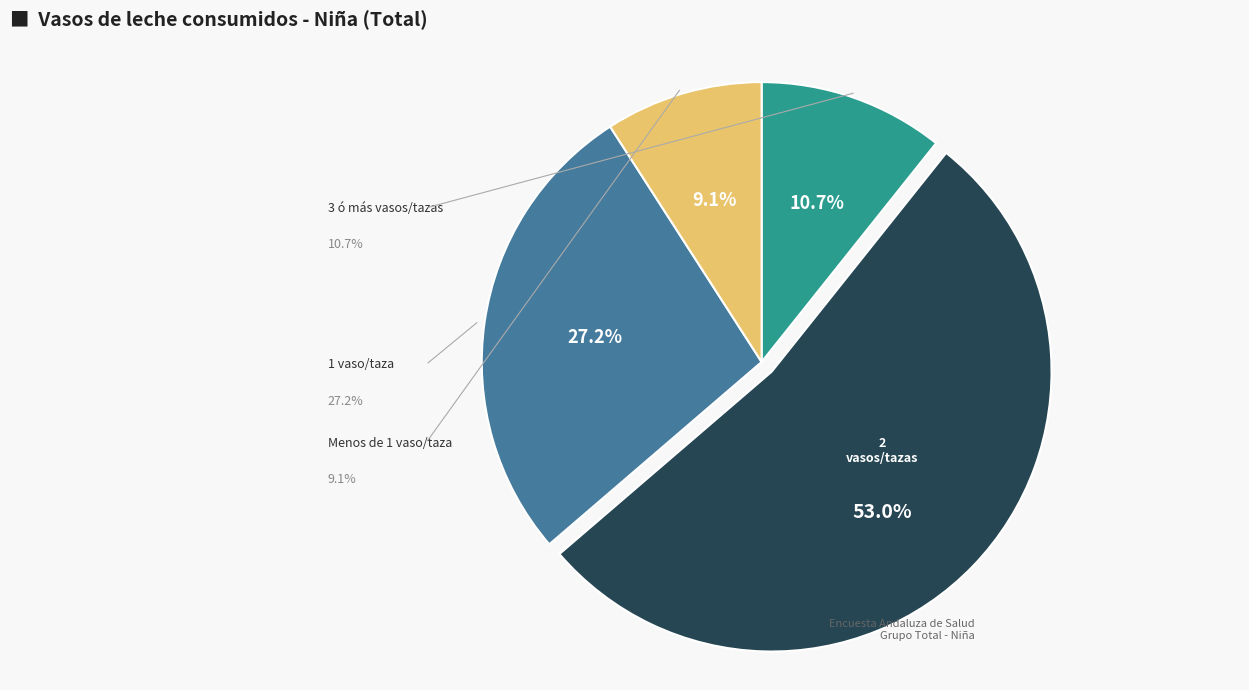

Rank the categories by value from lowest to highest.

Menos de 1 vaso/taza, 3 ó más vasos/tazas, 1 vaso/taza, 2 vasos/tazas